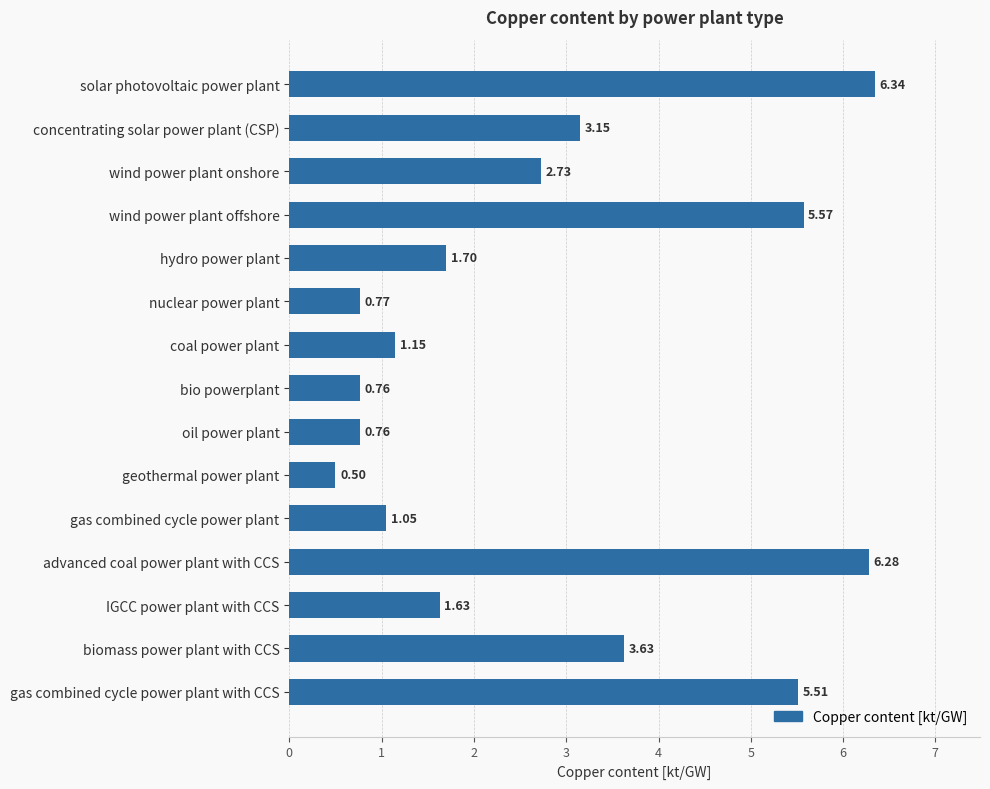

Which has a higher value, bio powerplant or wind power plant onshore?

wind power plant onshore